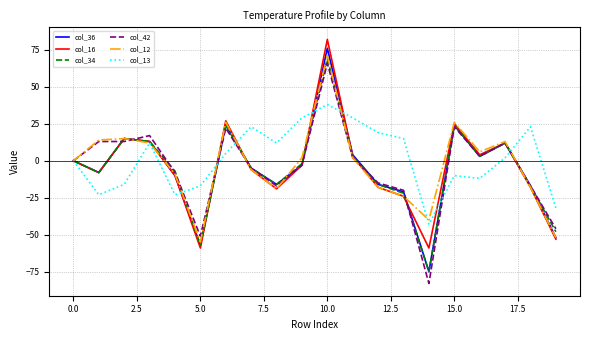

In col_13, how many points are higher than both neighbors (excluding endpoints)?

5